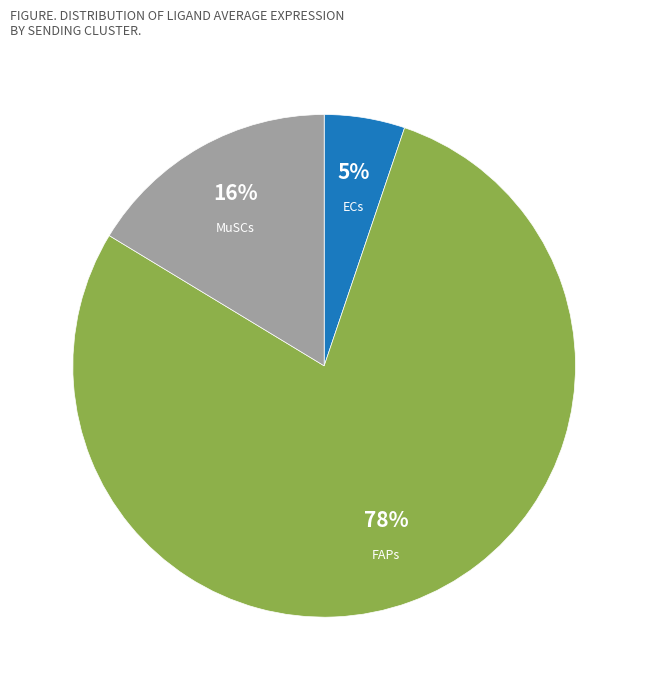

The ECs slice represents 1% of the pie. True or false?

False